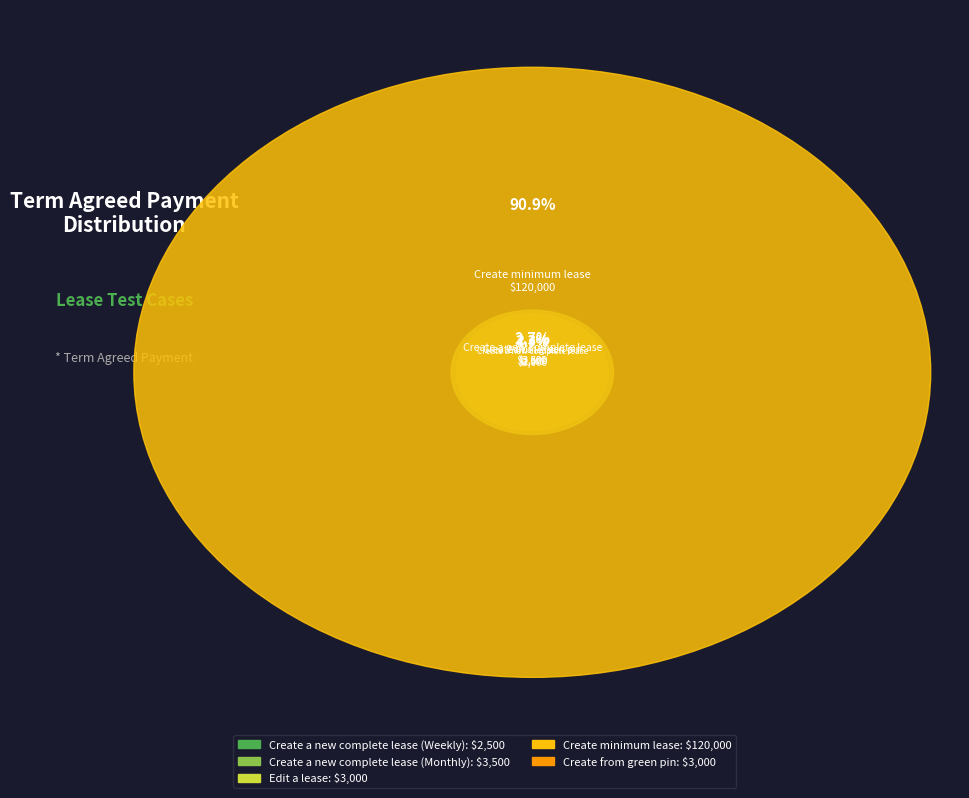

Approximately how many times larger is the value at Create from green pin compared to Create a new complete lease (Monthly)?

0.9